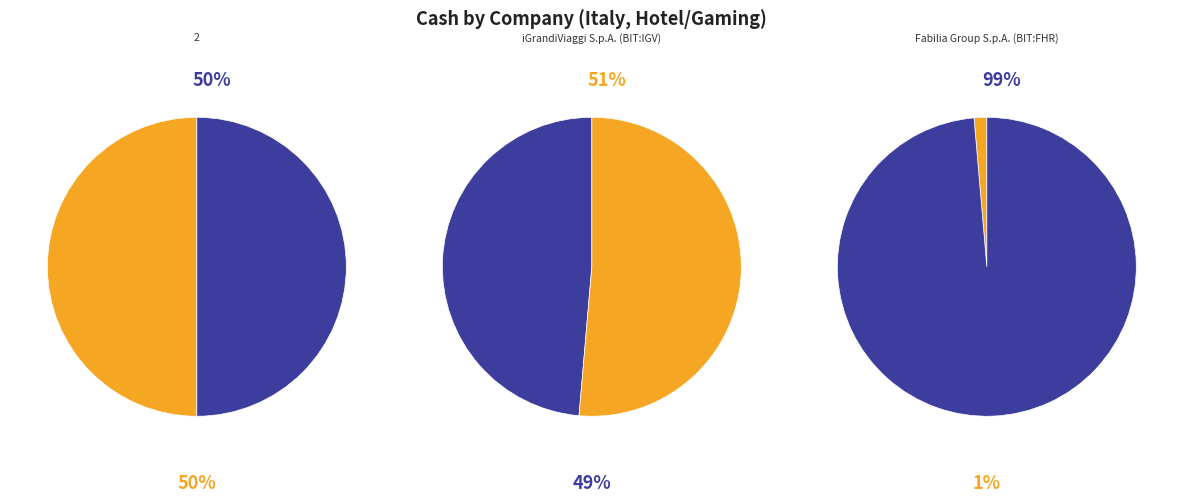

To the nearest percent, what percentage of the pie is 2?

50%